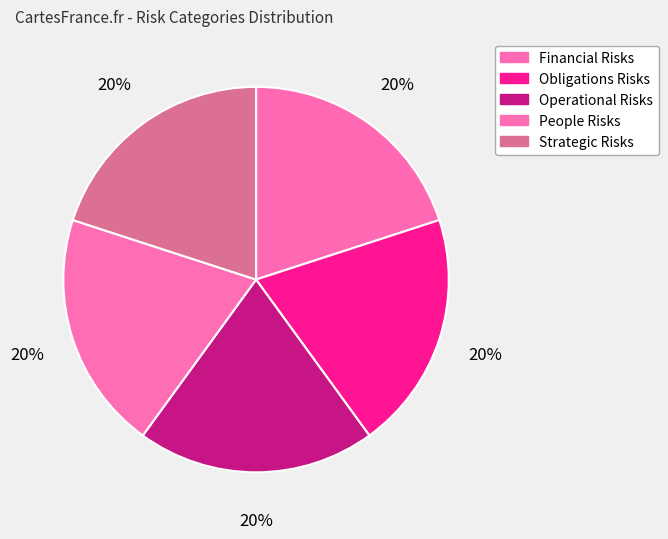

Which has a higher value, Strategic Risks or Obligations Risks?

Obligations Risks